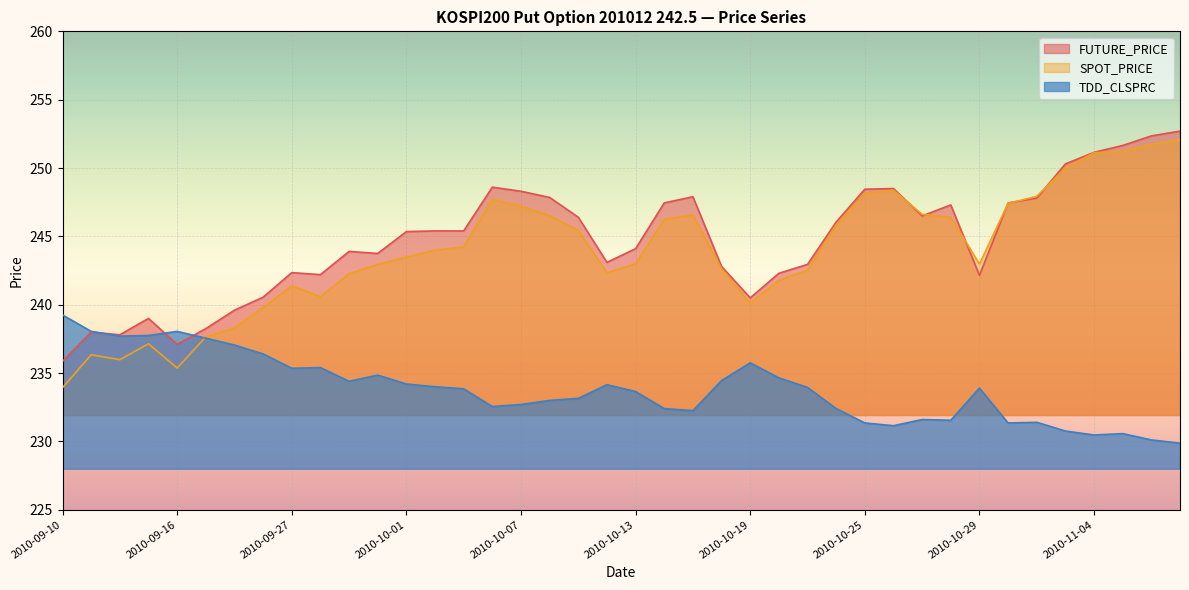

Is the value of TDD_CLSPRC at 2010-10-20 greater than the value of FUTURE_PRICE at 2010-09-10?

No